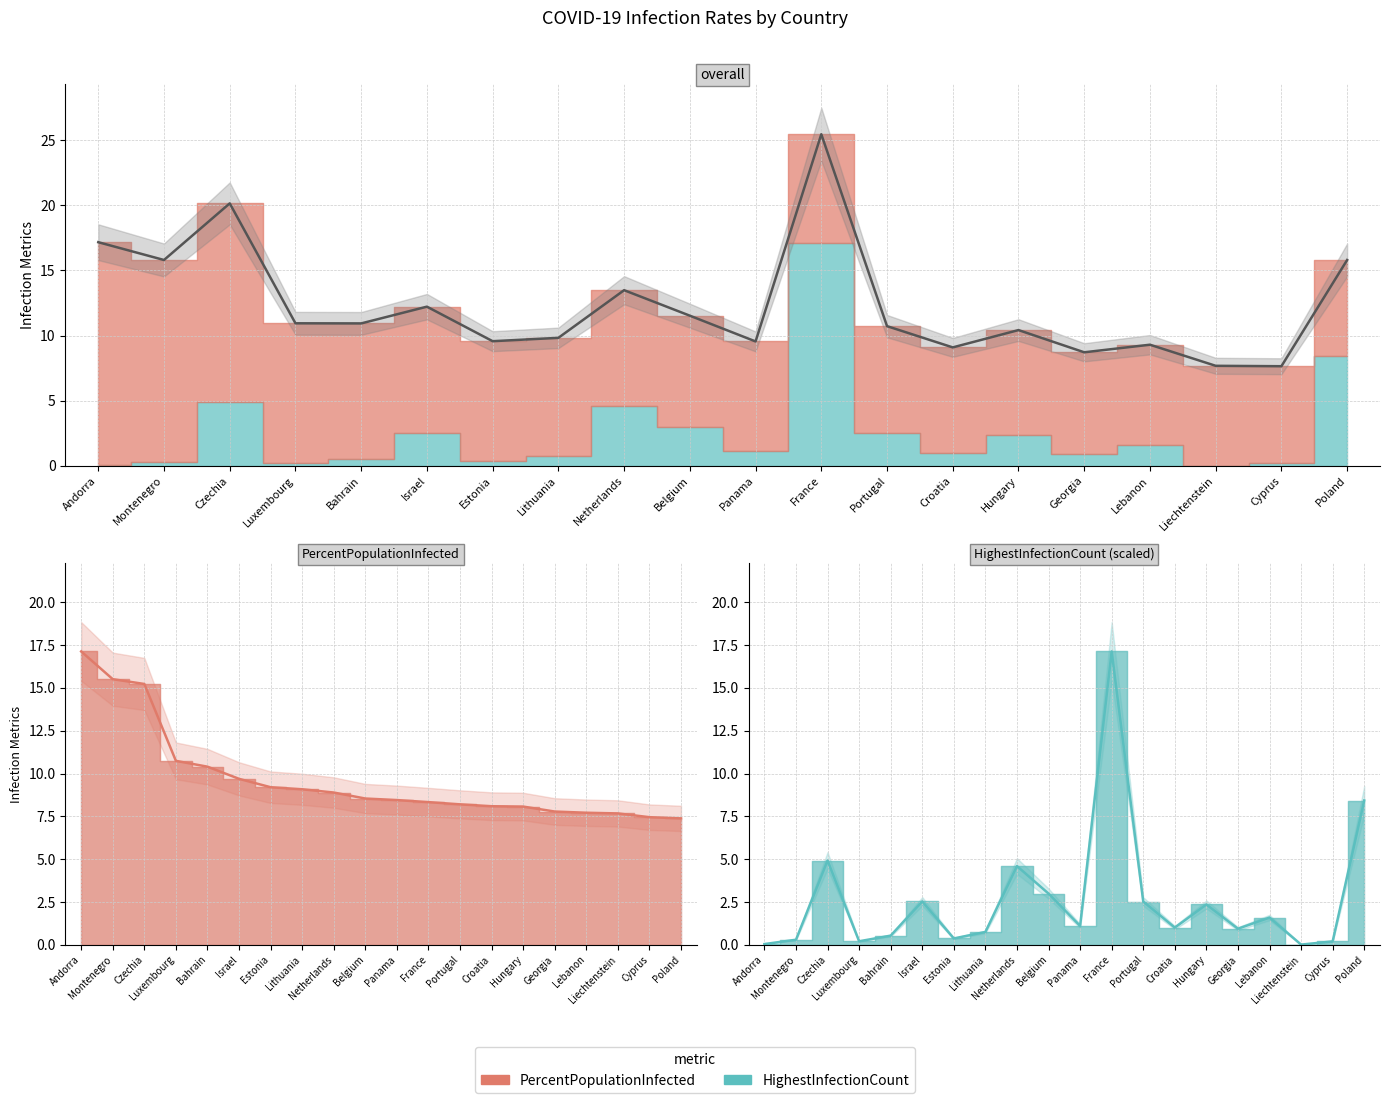

What is the average value?

12.3